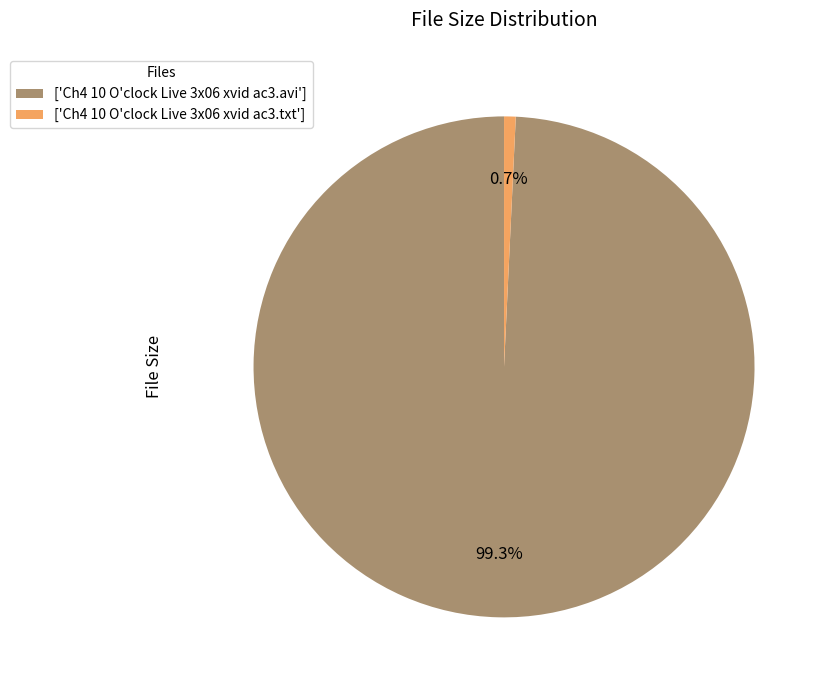

What is the largest slice in the pie chart?

['Ch4 10 O'clock Live 3x06 xvid ac3.avi']